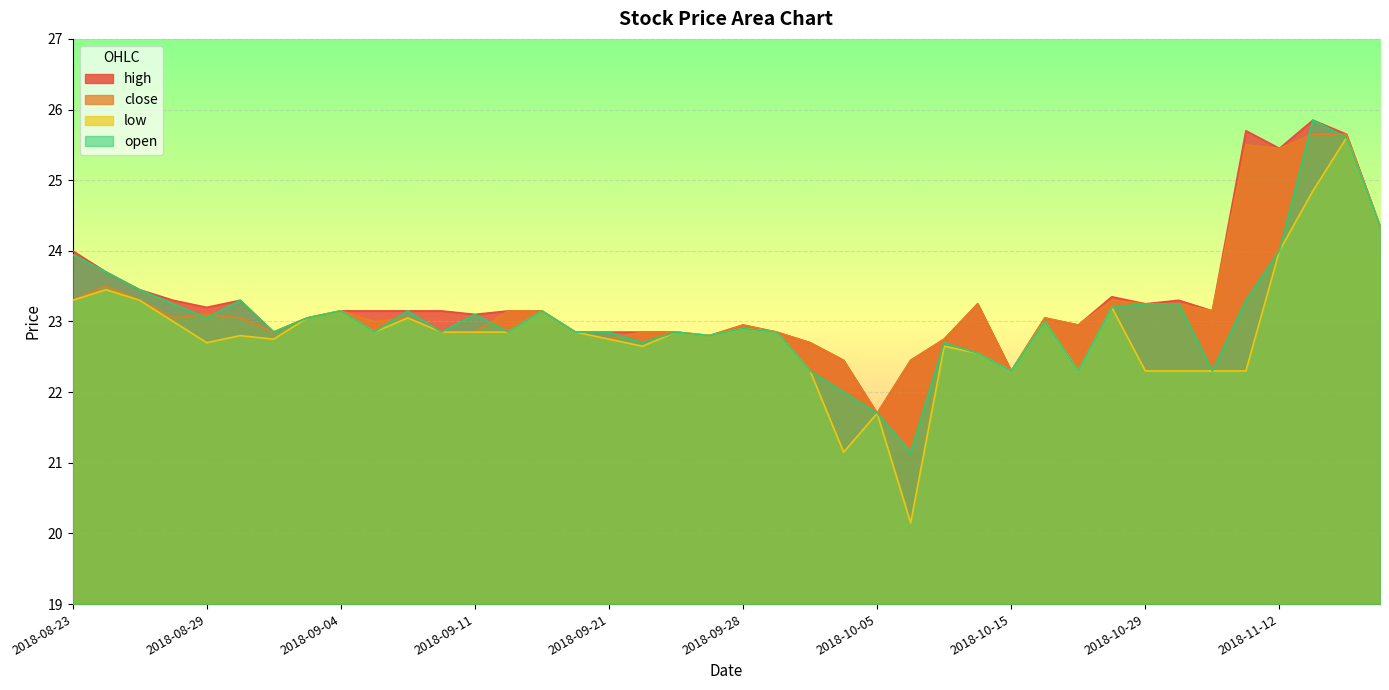

What is the spread (max minus min) of values at 2018-10-30?

1.0